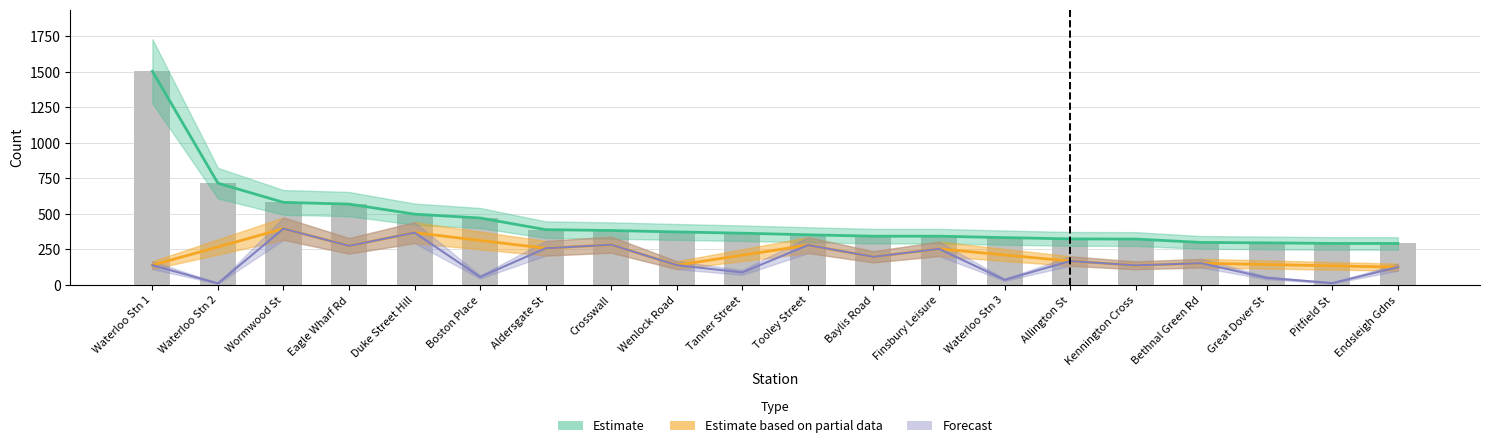

What is the approximate value of end_counts at Baylis Road, to the nearest 50?

200